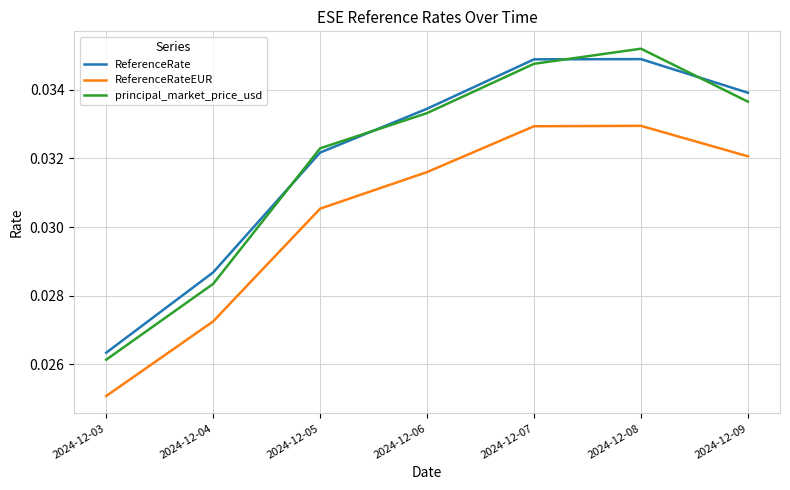

At which category is the sum across all series the highest?

2024-12-08